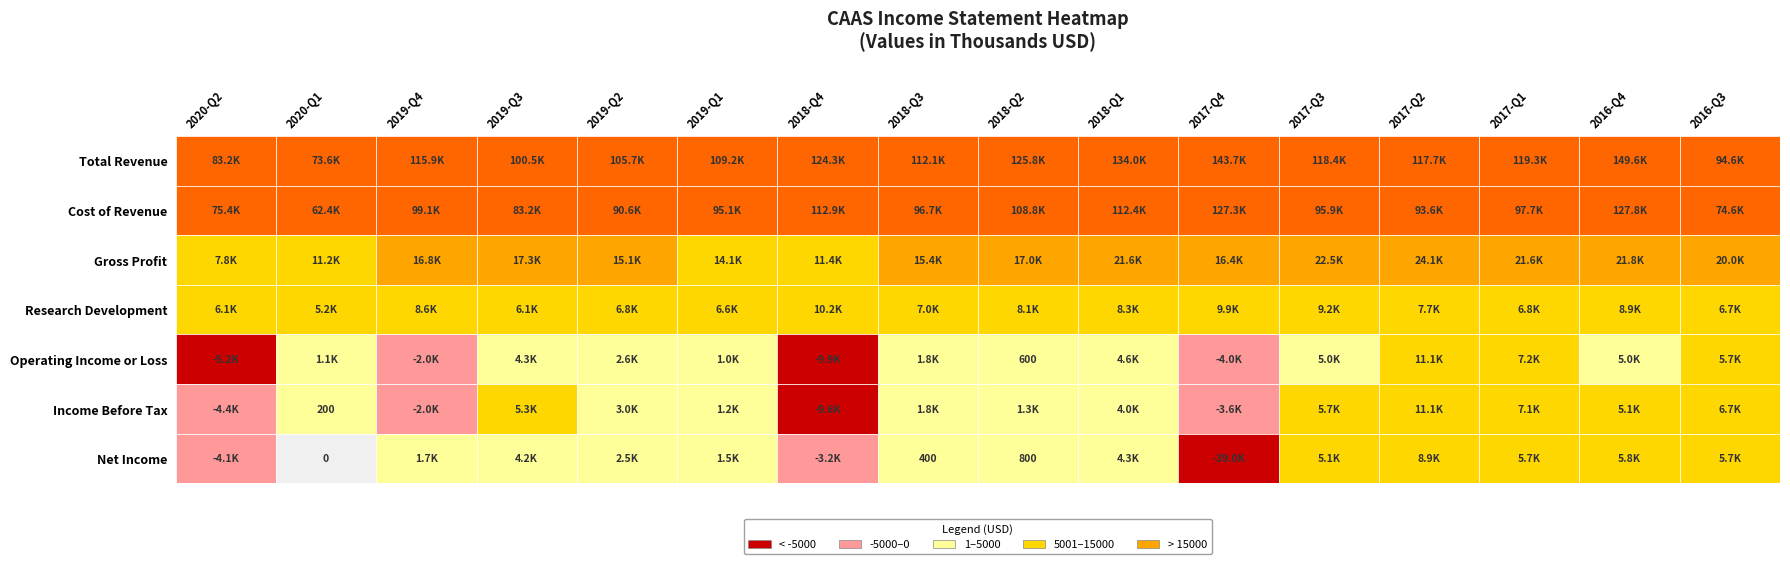

What is the sum of all Net Income values?

300